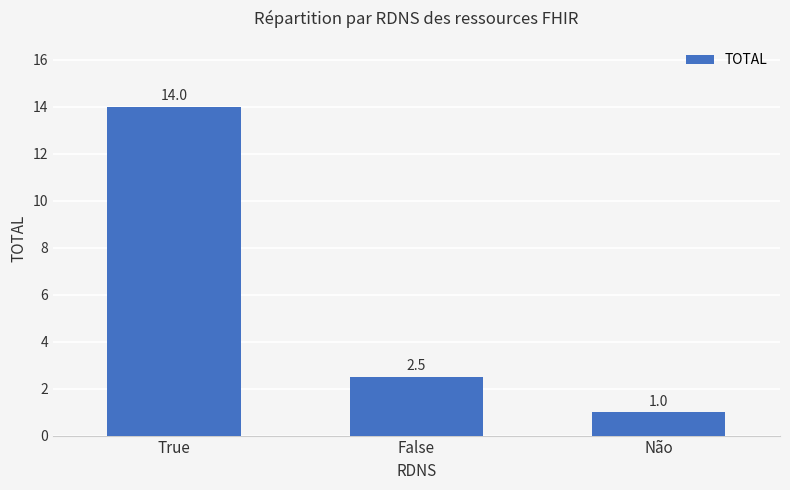

What is the difference between the values at False and Não?

1.5